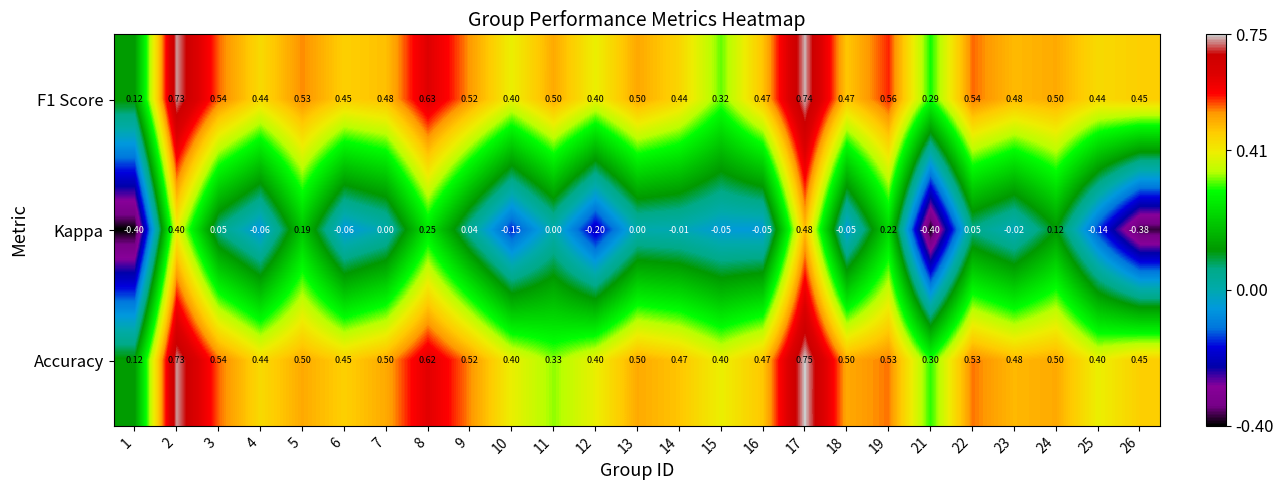

Is the value of Kappa at 3 greater than the value of Accuracy at 4?

No